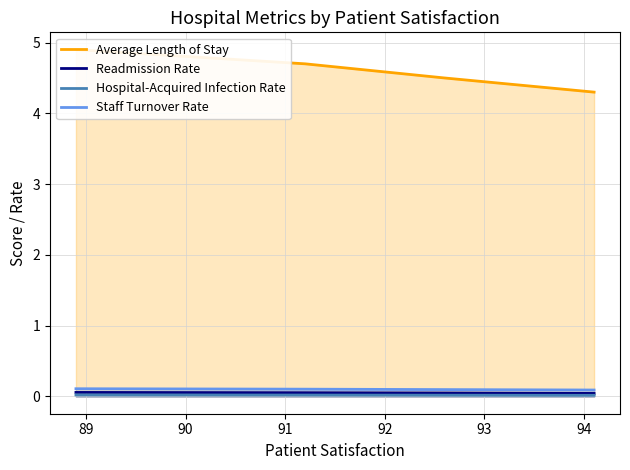

What are all the series names shown in the legend?

Average Length of Stay, Readmission Rate, Hospital-Acquired Infection Rate, Staff Turnover Rate